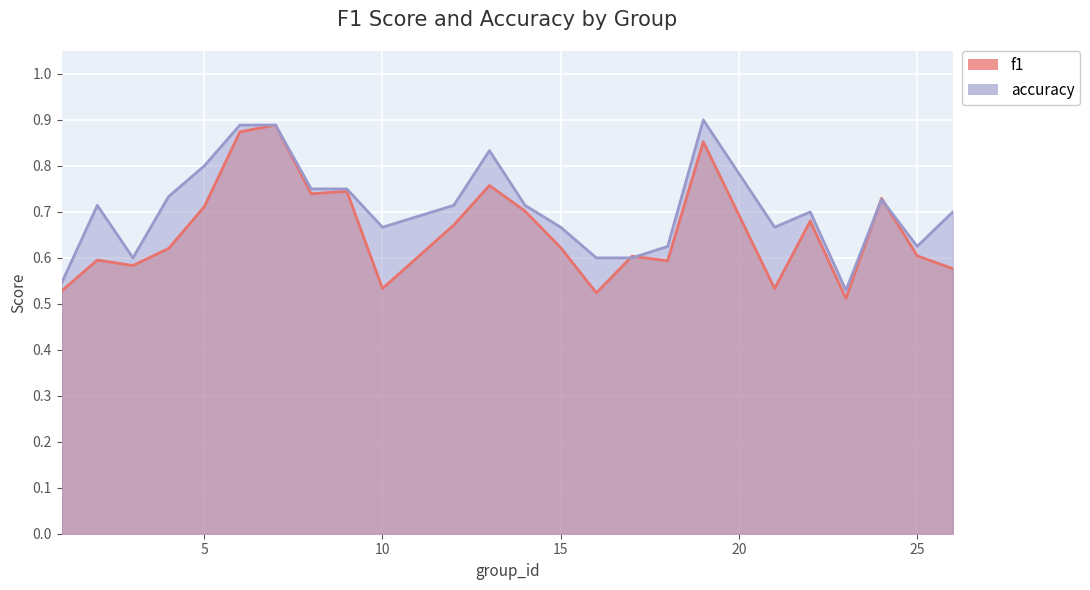

List the labels in order of f1 value, largest first.

7, 6, 19, 13, 9, 8, 24, 5, 14, 22, 12, 15, 4, 25, 17, 2, 18, 3, 26, 10, 21, 1, 16, 23